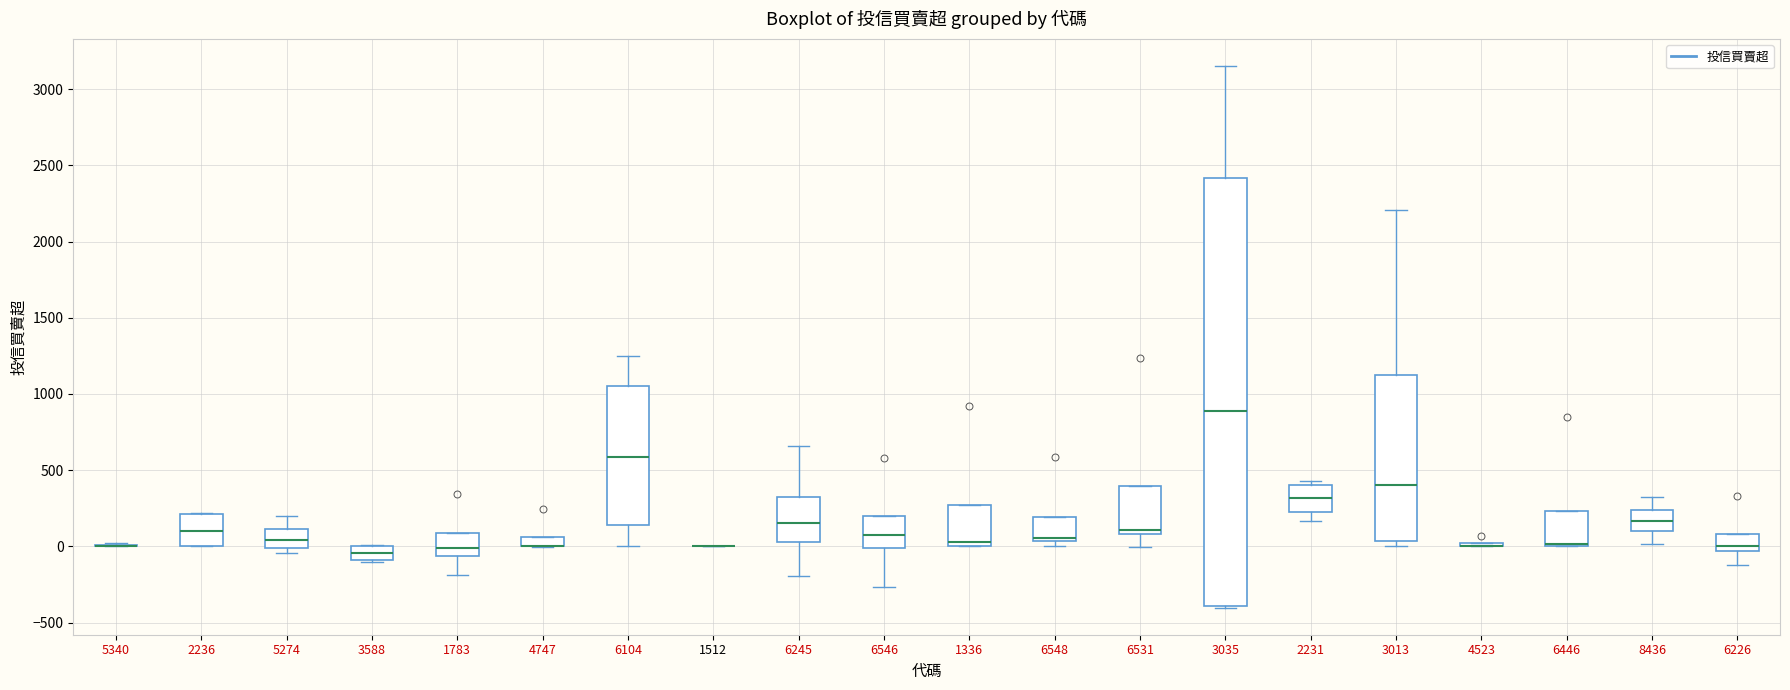

Where is the lower edge of the box at x = 4747 on the y-axis? The values are not printed on the chart, so give them approximately, as read against the axis.

0